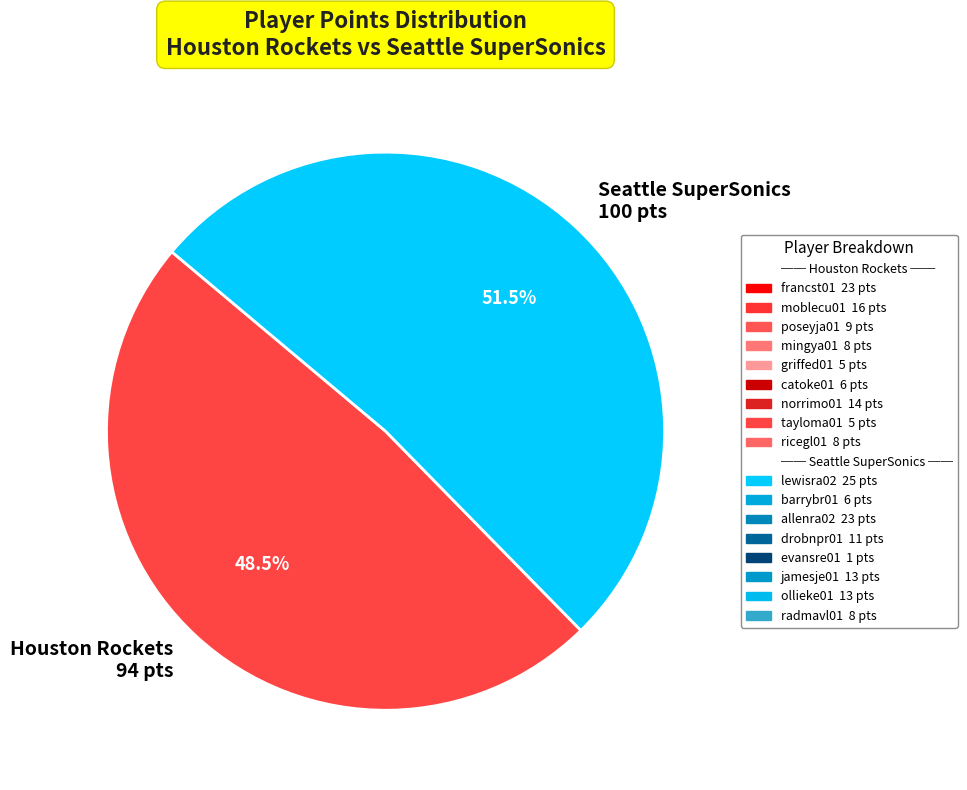

Count the number of slices in the pie.

2